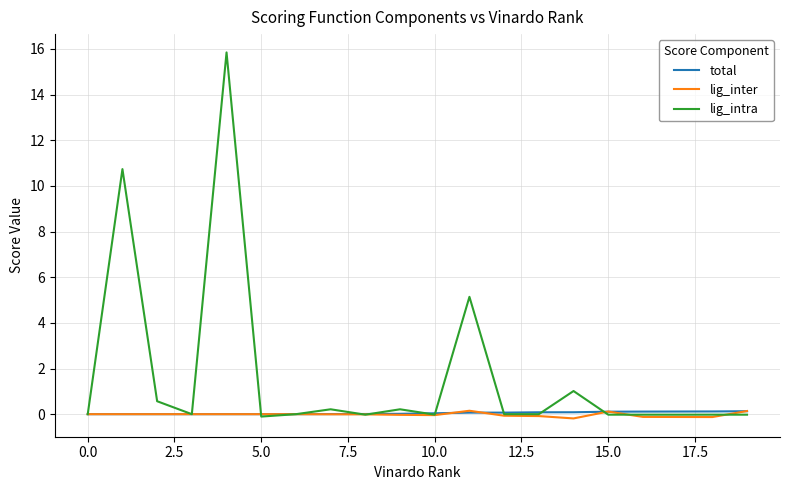

What is the highest value of the lig_intra series?

15.8